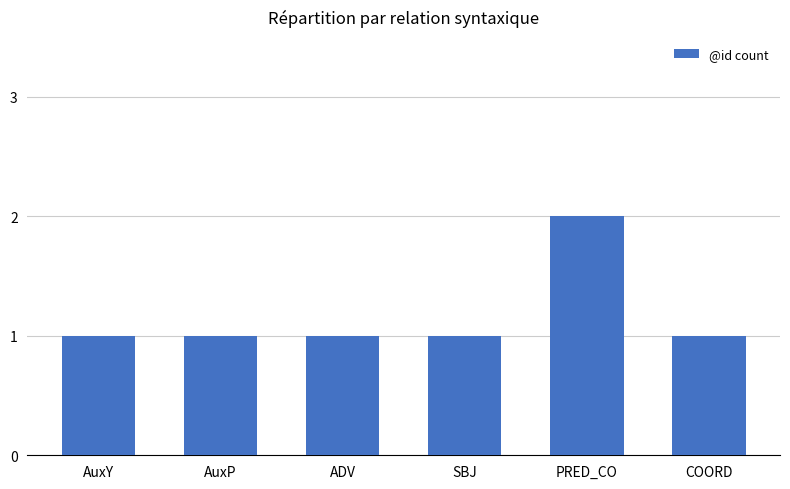

What is the label of the 3rd bar from the left?

ADV